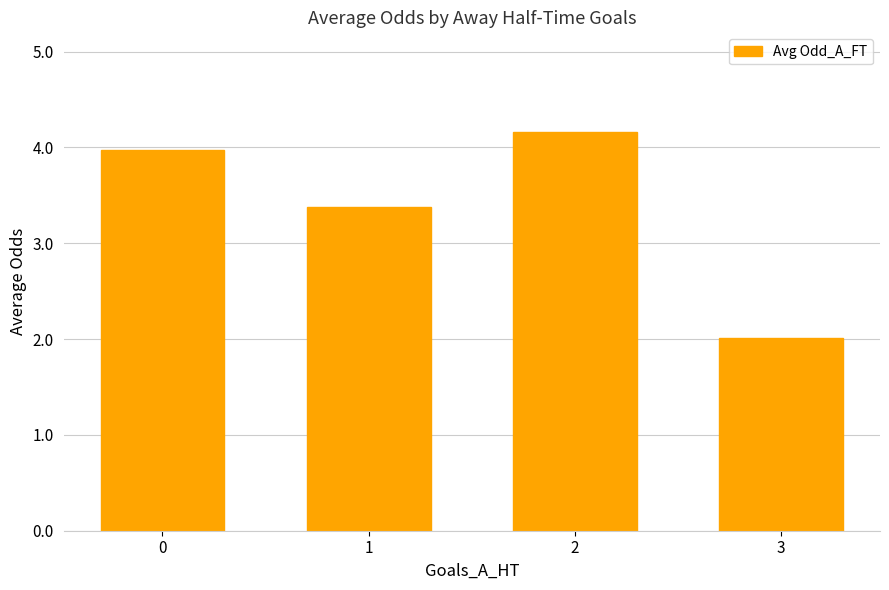

Reading left to right, what are all the values shown in this chart?

0=4.0	1=3.4	2=4.2	3=2.0